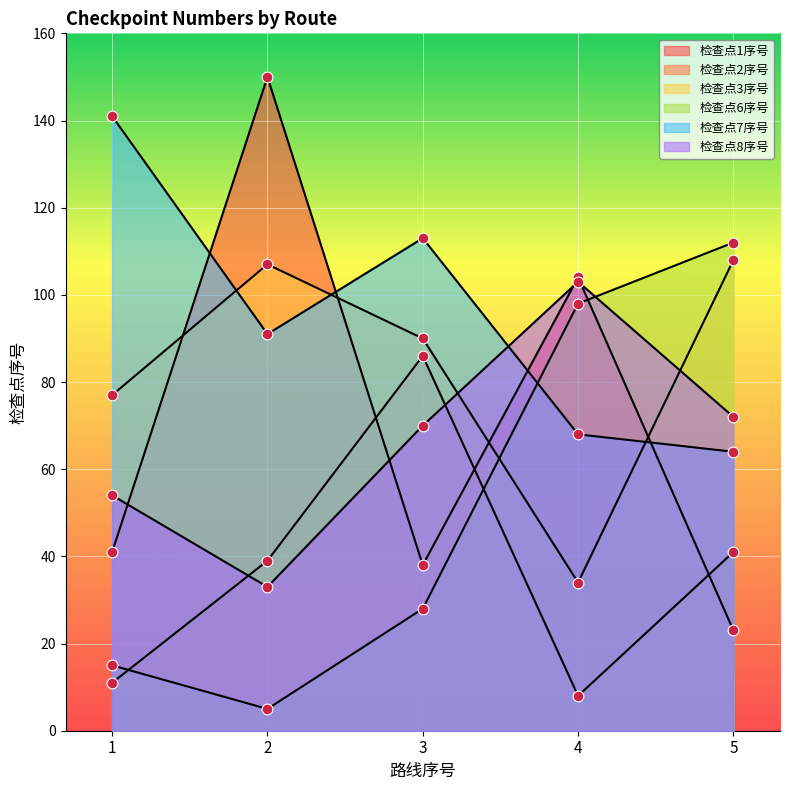

What is the total value across all series at 5?

420